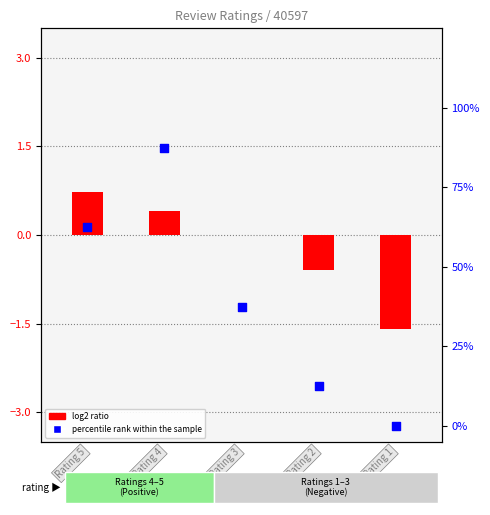

What is the change in value from Rating 4 to Rating 2?

-75.0